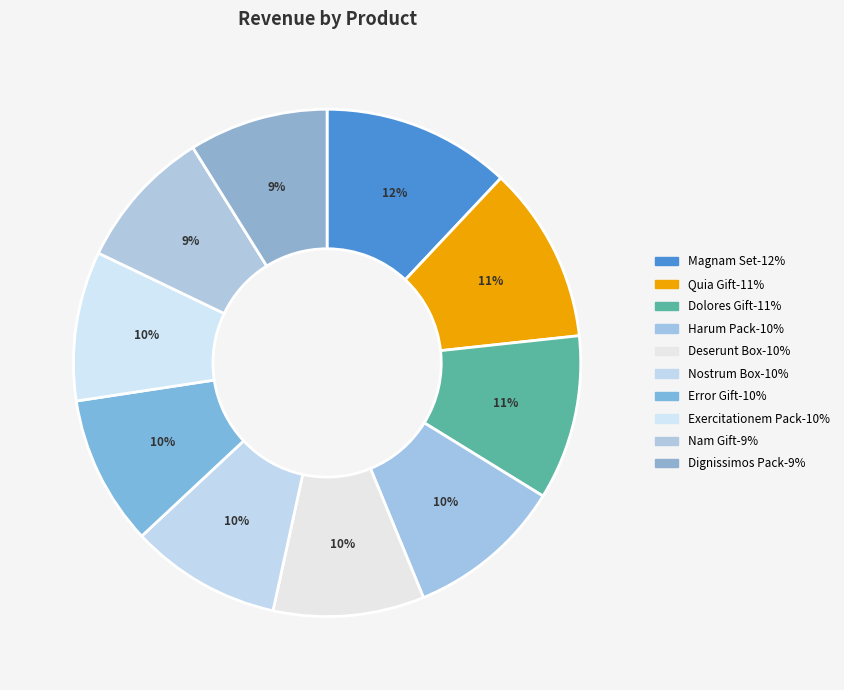

How many segments does this pie chart have?

10